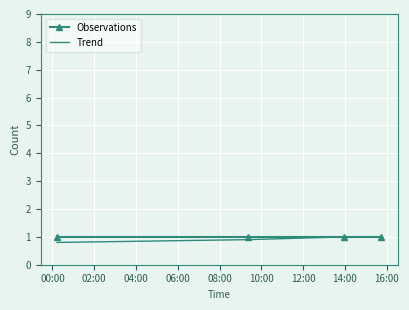

What is the smallest value displayed?

0.8